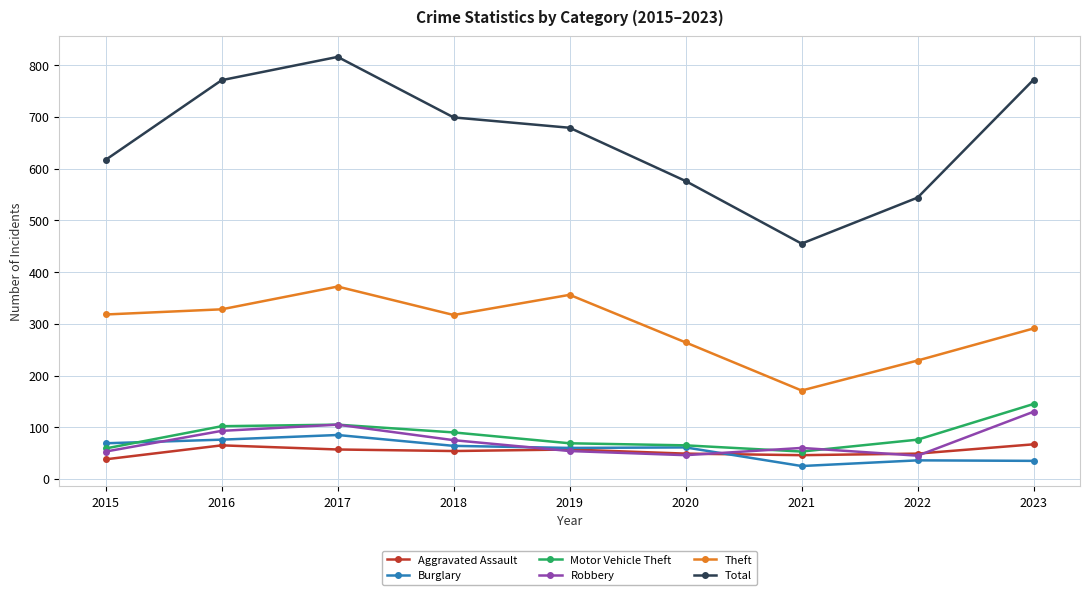

True or false: Robbery has more than 1 points higher than both neighbors.

True